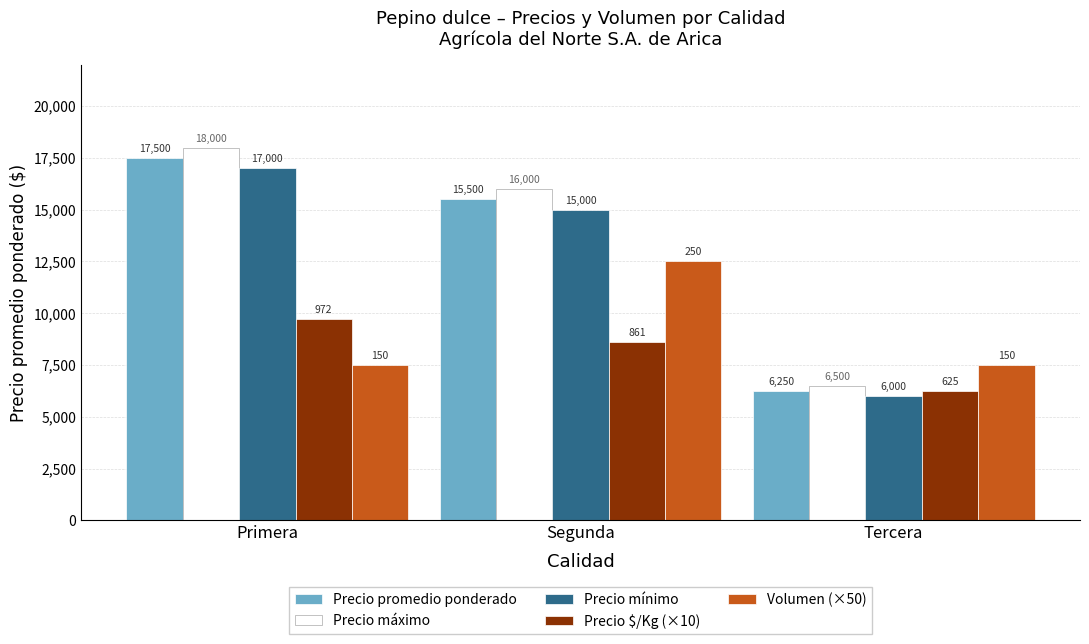

Reading left to right, transcribe all the data shown in this chart.

Precio promedio ponderado: 17500	15500	6250
Precio máximo: 18000	16000	6500
Precio mínimo: 17000	15000	6000
Precio $/Kg (×10): 9720	8610	6250
Volumen (×50): 7500	12500	7500